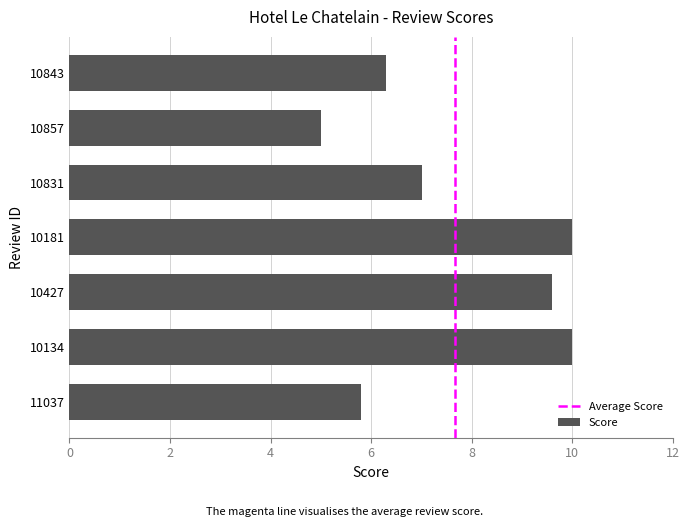

What is the change in value from 10427 to 10181?

+0.4